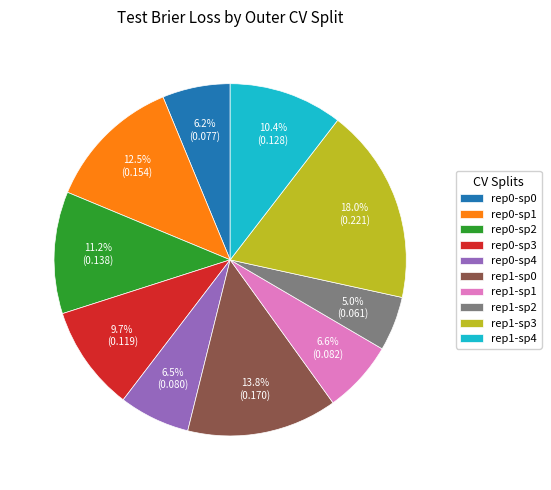

What portion of the pie excludes rep0-sp3?

90.3%